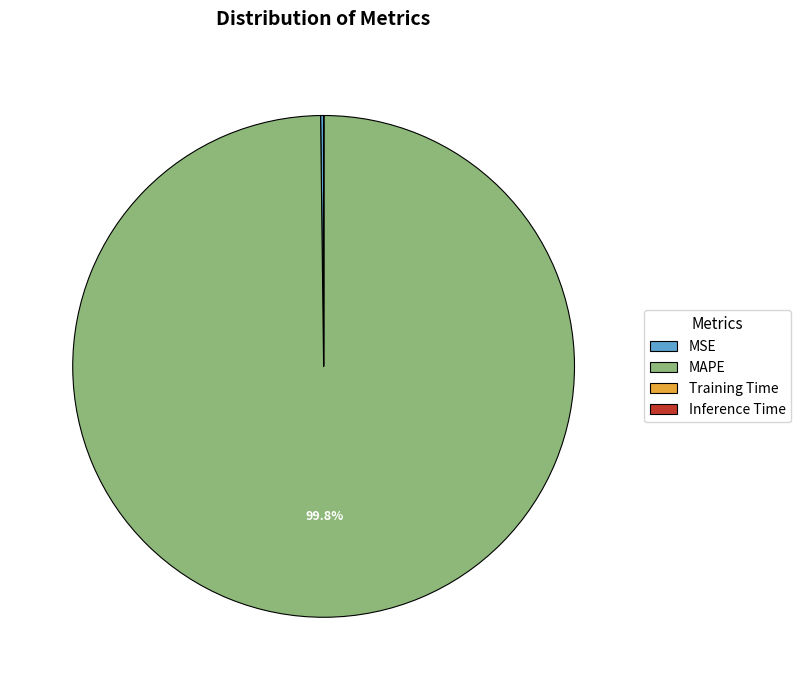

How much of the chart is everything except MAPE?

0.2%